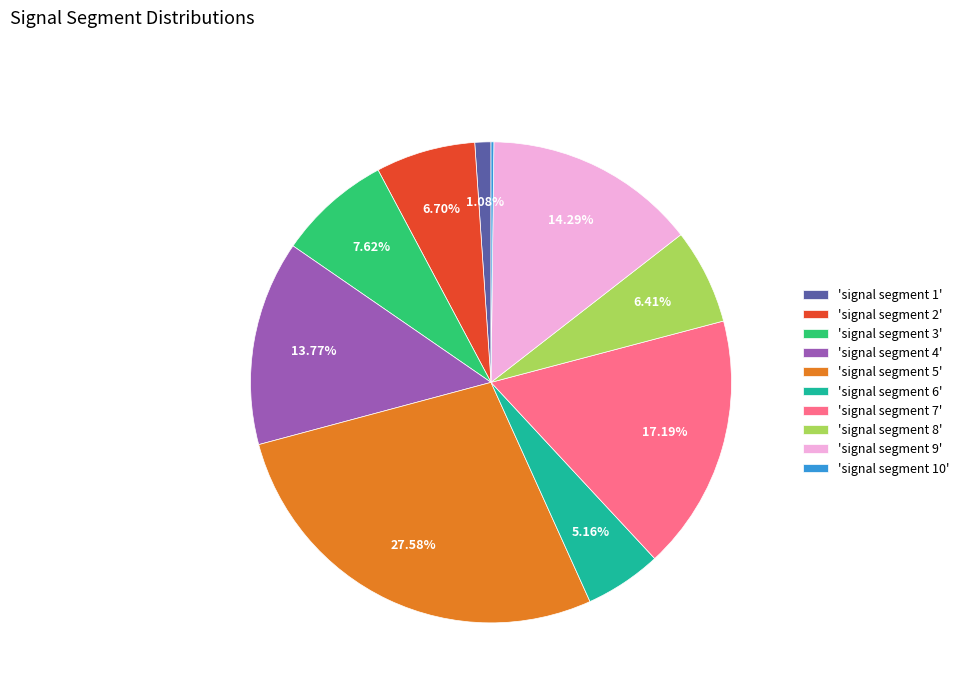

Combined, do 'signal segment 9' and 'signal segment 3' account for over 50%?

No